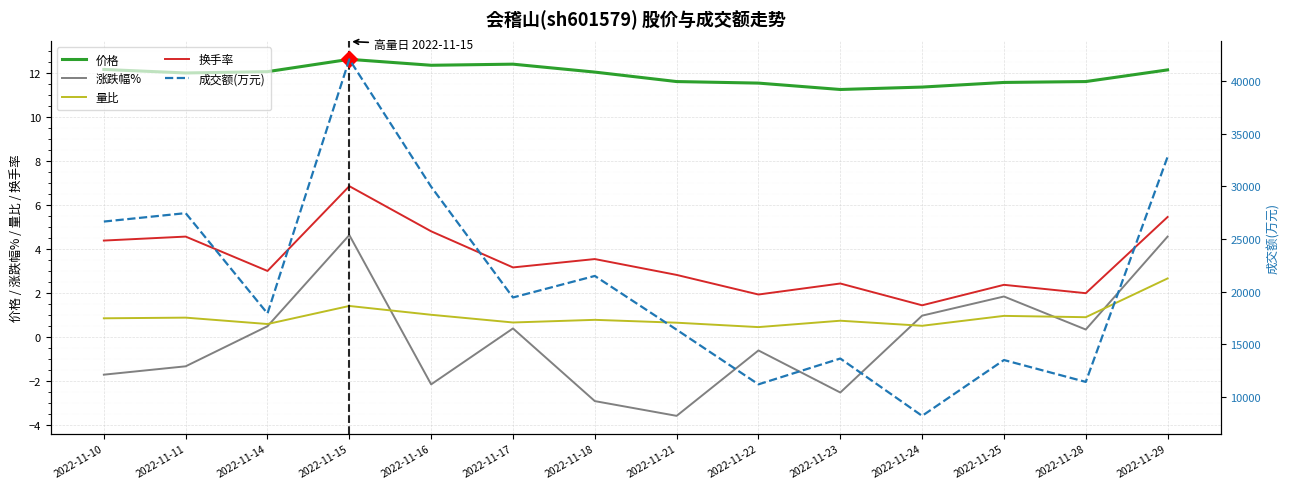

True or false: 量比 and 成交额(万元) cross at least once.

False